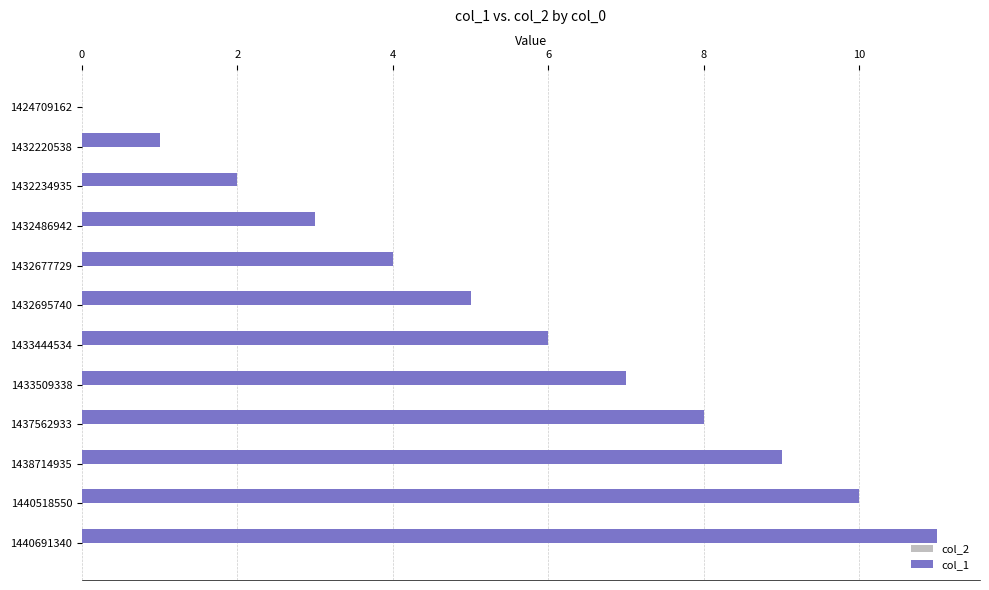

The chart shows a value of 1 at 1432220538. True or false?

True